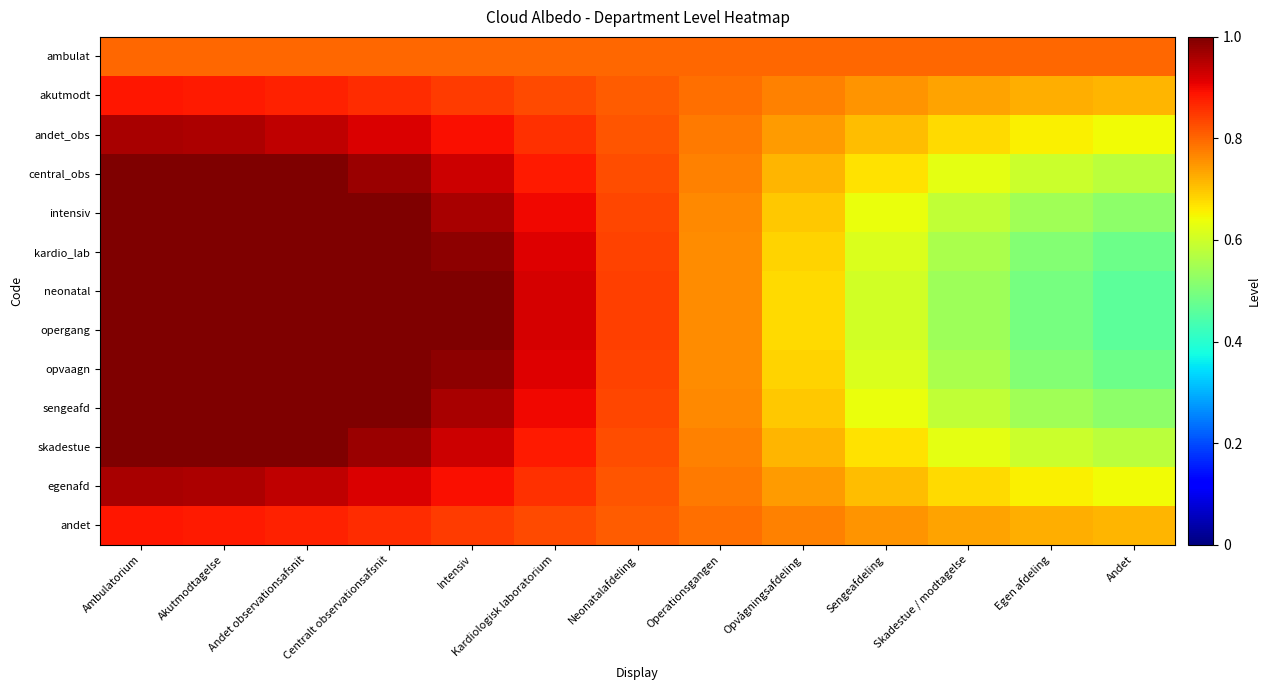

At which category does the chart reach its peak across all series?

Ambulatorium